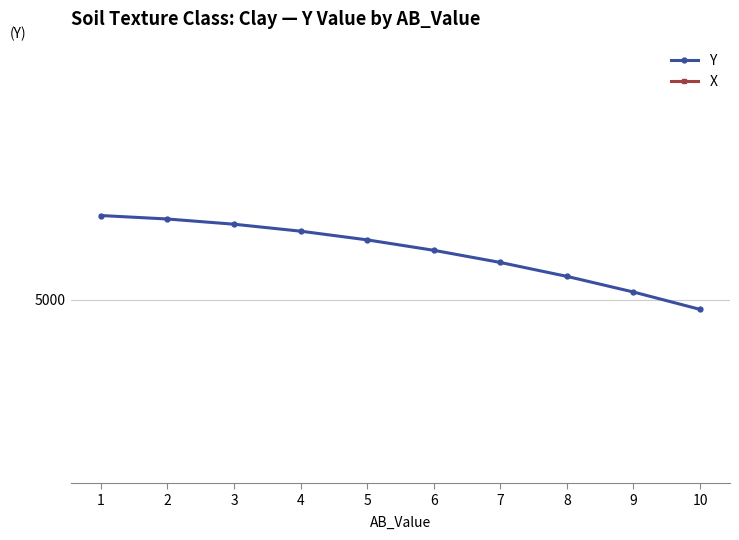

What is the value of the X point at the 2nd from the left?

15.0